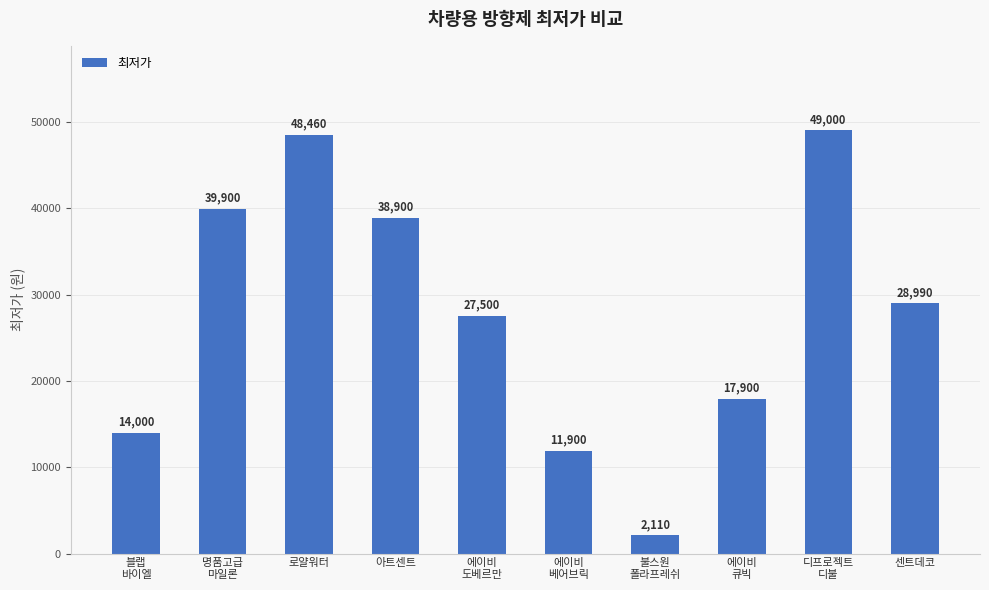

Is it true that the value at 센트데코 is 28990?

True